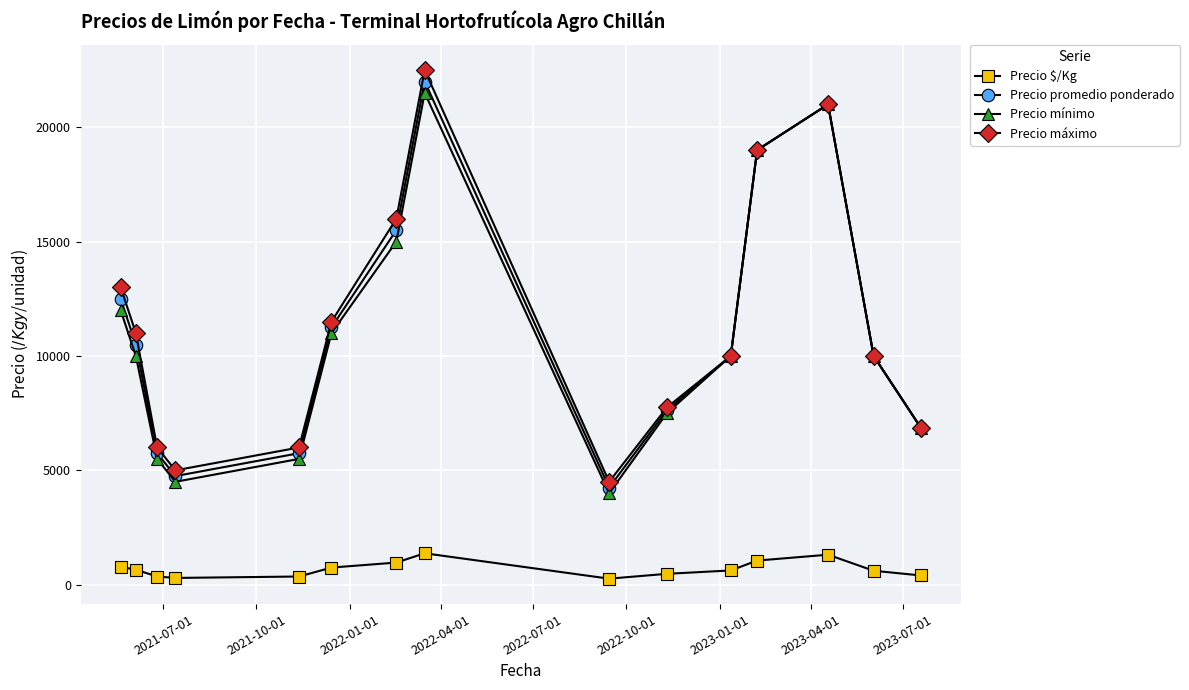

Which series has the widest spread of values?

Precio máximo